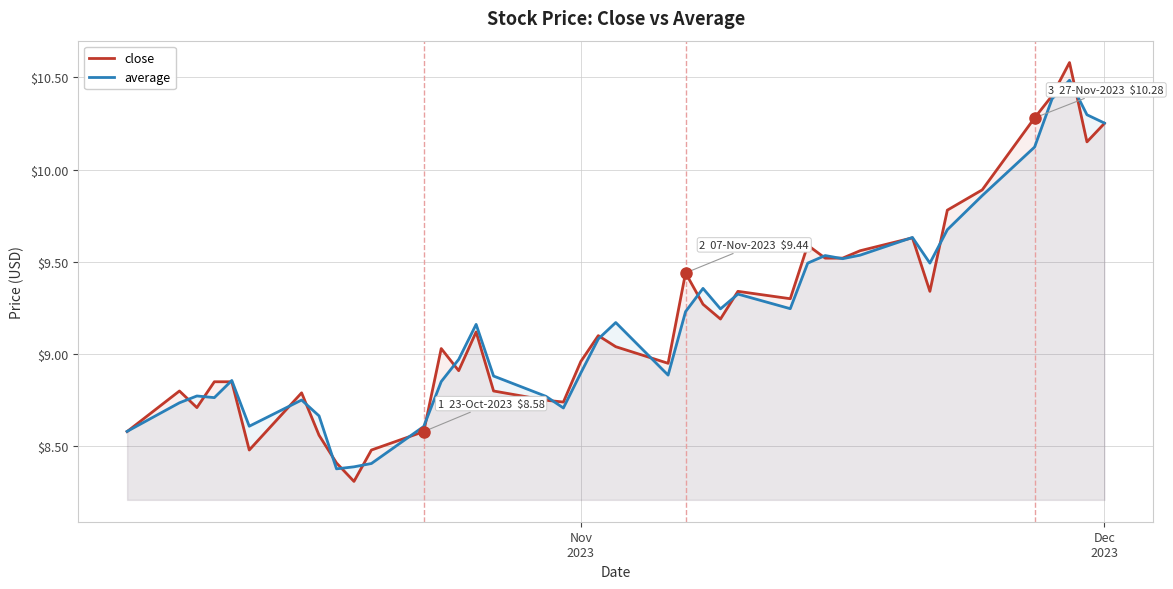

Which series has the widest spread of values?

close